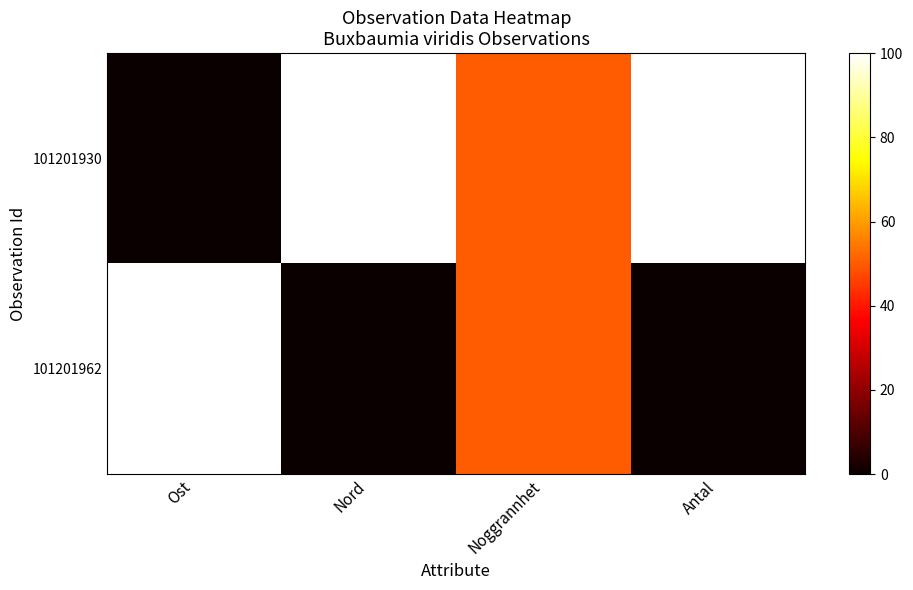

Which series has the largest total across all categories?

101201930